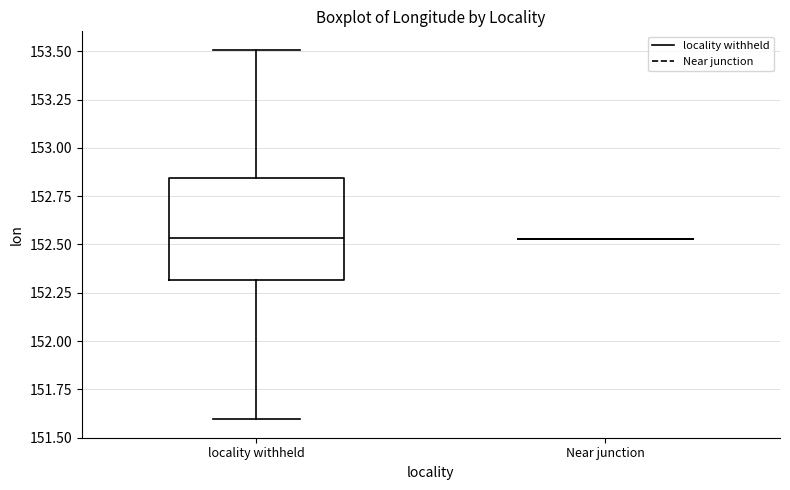

Reading left to right, transcribe this box plot: for each box, give where its median line is, the range the box spans, and where its two whiskers end, as read against the y-axis. The values are not printed on the chart, so give them approximately, as read against the axis.

locality withheld: median 152.55, box 152.30 to 152.85, whiskers 151.60 to 153.50
Near junction: box collapsed to a line at 152.55, whiskers 152.55 to 152.55